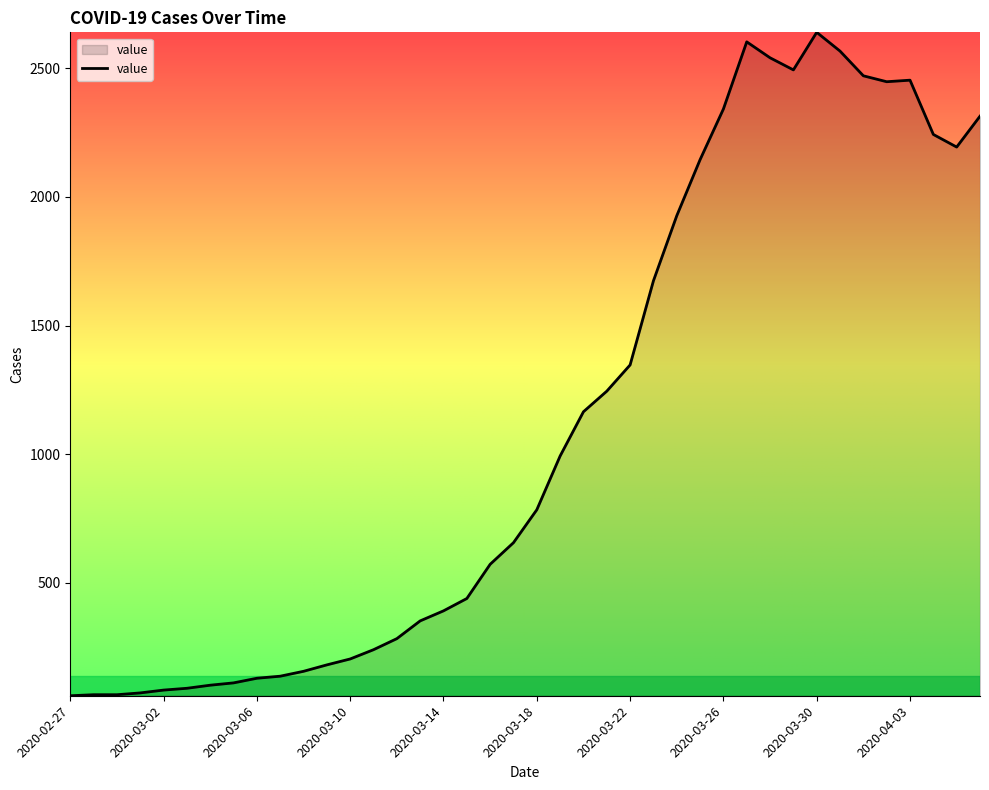

What is the greatest value displayed?

2640